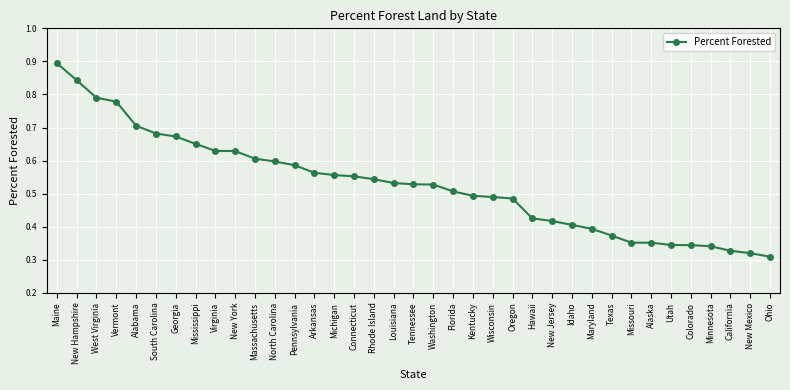

What is the sum of all values?

19.5